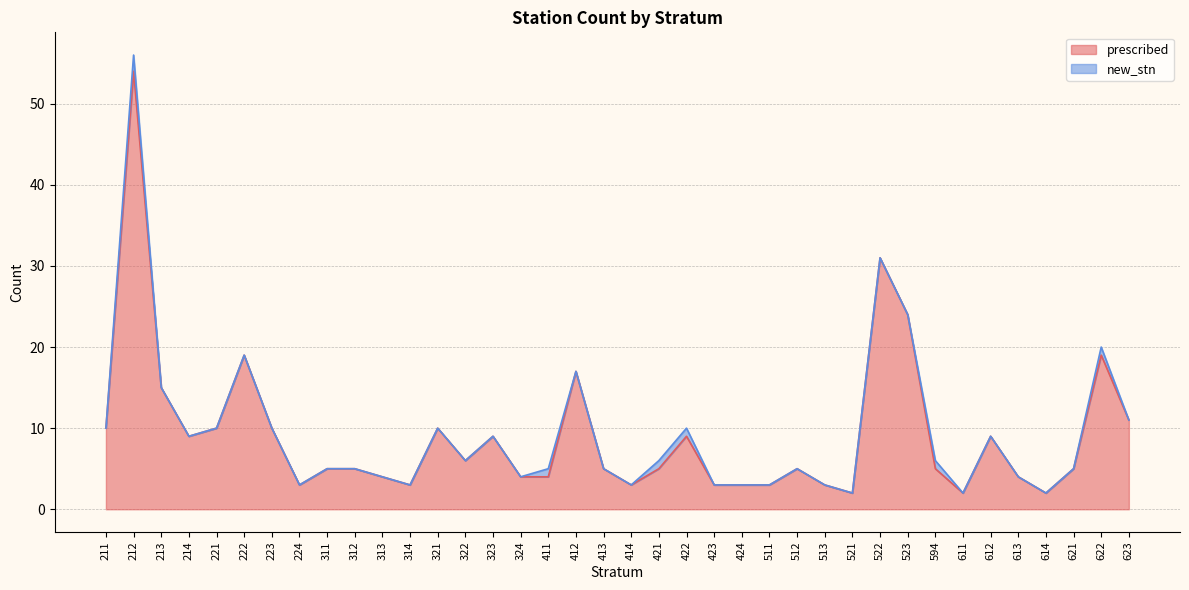

What is the change in value from 211 to 311?

-5